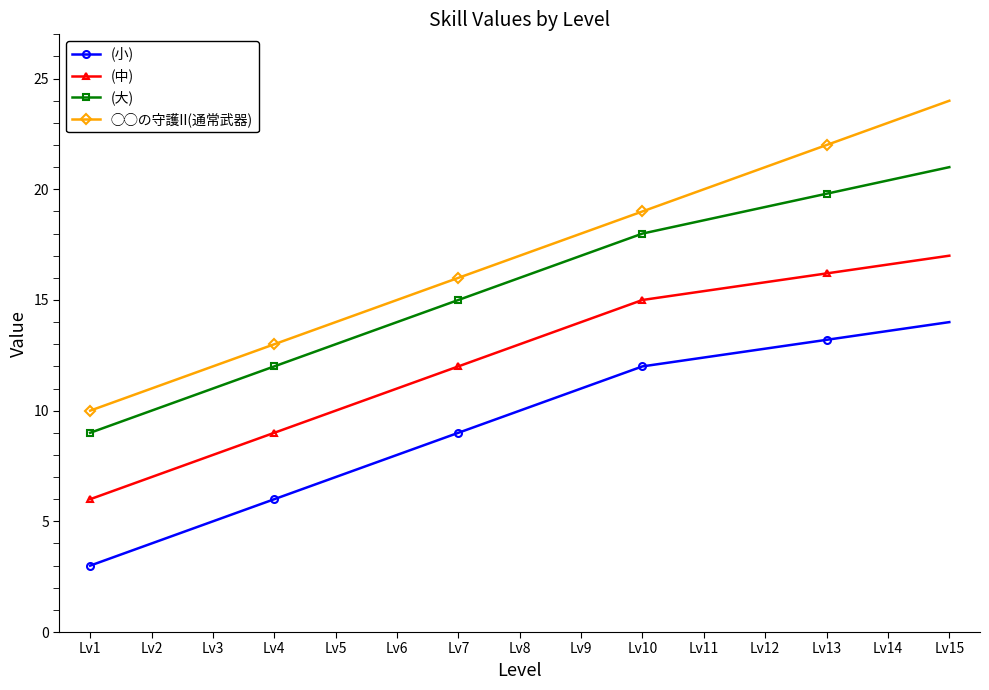

What value does the (中) series have at Lv3?

8.0